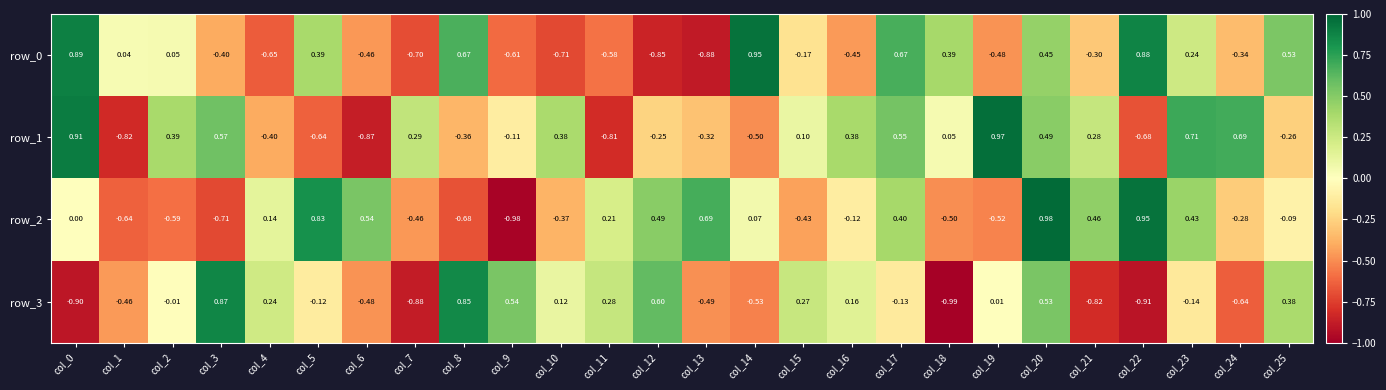

How many series are shown in this chart?

4